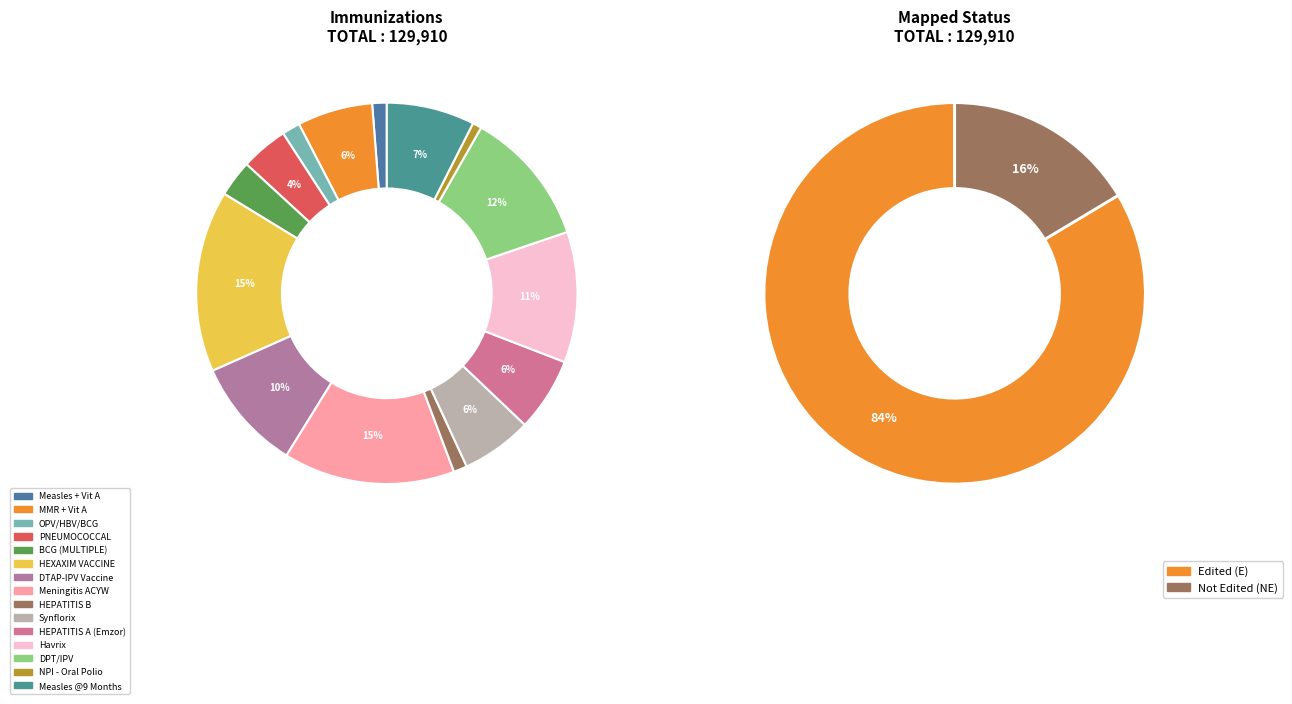

How many segments does this pie chart have?

15